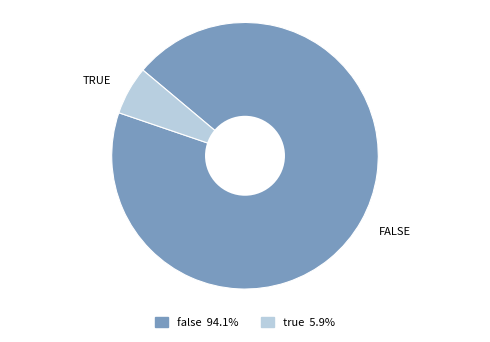

Is the sum of false and true greater than half?

Yes